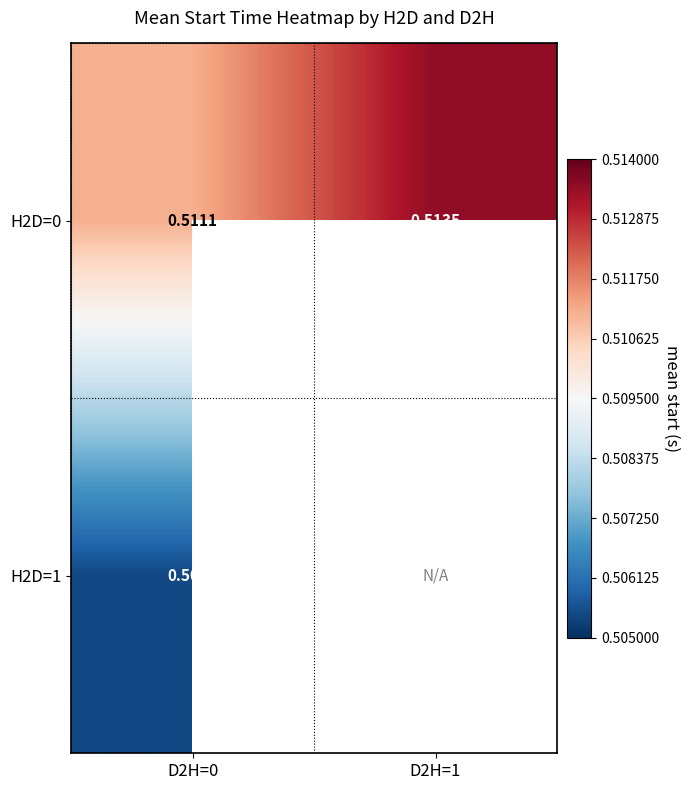

Is the value of H2D=0 at D2H=1 greater than the value of H2D=1 at D2H=0?

Yes